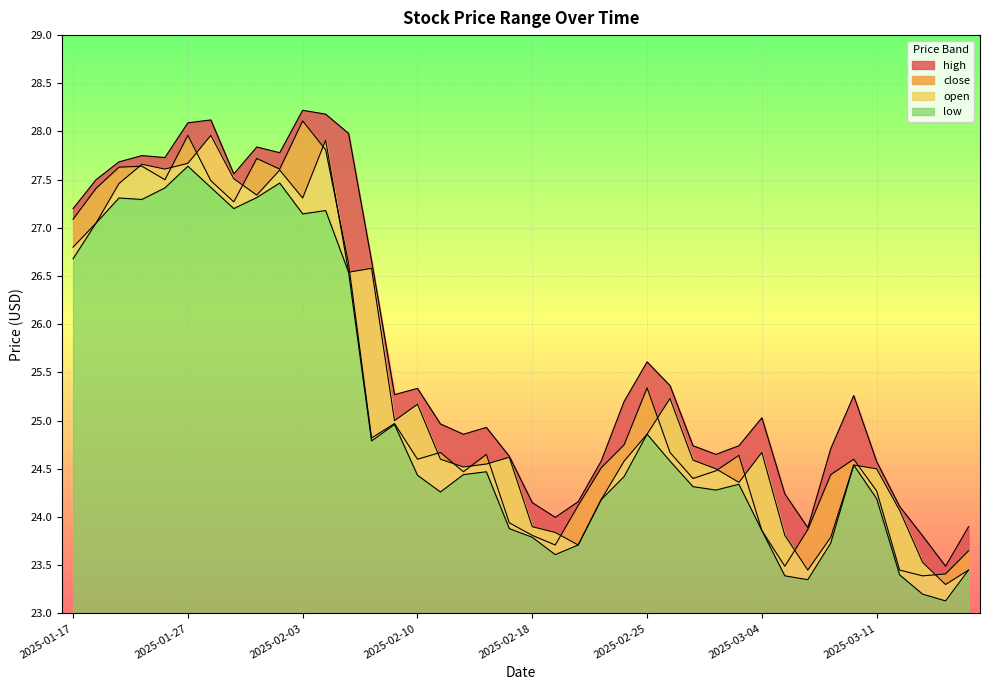

Reading left to right, transcribe all the data shown in this chart.

high: 2025-01-17=27.2	2025-01-21=27.5	2025-01-22=27.7	2025-01-23=27.8	2025-01-24=27.7	2025-01-27=28.1	2025-01-28=28.1	2025-01-29=27.6	2025-01-30=27.8	2025-01-31=27.8	2025-02-03=28.2	2025-02-04=28.2	2025-02-05=28.0	2025-02-06=26.7	2025-02-07=25.3	2025-02-10=25.3	2025-02-11=25.0	2025-02-12=24.9	2025-02-13=24.9	2025-02-14=24.6	2025-02-18=24.1	2025-02-19=24.0	2025-02-20=24.2	2025-02-21=24.6	2025-02-24=25.2	2025-02-25=25.6	2025-02-26=25.4	2025-02-27=24.7	2025-02-28=24.6	2025-03-03=24.7	2025-03-04=25.0	2025-03-05=24.2	2025-03-06=23.9	2025-03-07=24.7	2025-03-10=25.3	2025-03-11=24.6	2025-03-12=24.1	2025-03-13=23.8	2025-03-14=23.5	2025-03-17=23.9
close: 2025-01-17=27.1	2025-01-21=27.4	2025-01-22=27.6	2025-01-23=27.6	2025-01-24=27.5	2025-01-27=28.0	2025-01-28=27.5	2025-01-29=27.3	2025-01-30=27.7	2025-01-31=27.6	2025-02-03=28.1	2025-02-04=27.8	2025-02-05=26.6	2025-02-06=24.8	2025-02-07=25.0	2025-02-10=24.6	2025-02-11=24.7	2025-02-12=24.5	2025-02-13=24.6	2025-02-14=23.9	2025-02-18=23.8	2025-02-19=23.7	2025-02-20=24.1	2025-02-21=24.5	2025-02-24=24.8	2025-02-25=25.3	2025-02-26=24.7	2025-02-27=24.4	2025-02-28=24.5	2025-03-03=24.6	2025-03-04=23.9	2025-03-05=23.5	2025-03-06=23.9	2025-03-07=24.4	2025-03-10=24.6	2025-03-11=24.3	2025-03-12=23.4	2025-03-13=23.4	2025-03-14=23.4	2025-03-17=23.6
open: 2025-01-17=26.8	2025-01-21=27.1	2025-01-22=27.5	2025-01-23=27.7	2025-01-24=27.6	2025-01-27=27.7	2025-01-28=28.0	2025-01-29=27.5	2025-01-30=27.3	2025-01-31=27.6	2025-02-03=27.3	2025-02-04=27.9	2025-02-05=26.5	2025-02-06=26.6	2025-02-07=25.0	2025-02-10=25.2	2025-02-11=24.6	2025-02-12=24.5	2025-02-13=24.6	2025-02-14=24.6	2025-02-18=23.9	2025-02-19=23.8	2025-02-20=23.7	2025-02-21=24.2	2025-02-24=24.6	2025-02-25=24.9	2025-02-26=25.2	2025-02-27=24.6	2025-02-28=24.5	2025-03-03=24.4	2025-03-04=24.7	2025-03-05=23.8	2025-03-06=23.4	2025-03-07=23.8	2025-03-10=24.5	2025-03-11=24.5	2025-03-12=24.1	2025-03-13=23.5	2025-03-14=23.3	2025-03-17=23.4
low: 2025-01-17=26.7	2025-01-21=27.1	2025-01-22=27.3	2025-01-23=27.3	2025-01-24=27.4	2025-01-27=27.6	2025-01-28=27.4	2025-01-29=27.2	2025-01-30=27.3	2025-01-31=27.5	2025-02-03=27.1	2025-02-04=27.2	2025-02-05=26.5	2025-02-06=24.8	2025-02-07=25.0	2025-02-10=24.4	2025-02-11=24.3	2025-02-12=24.4	2025-02-13=24.5	2025-02-14=23.9	2025-02-18=23.8	2025-02-19=23.6	2025-02-20=23.7	2025-02-21=24.2	2025-02-24=24.4	2025-02-25=24.9	2025-02-26=24.6	2025-02-27=24.3	2025-02-28=24.3	2025-03-03=24.3	2025-03-04=23.9	2025-03-05=23.4	2025-03-06=23.4	2025-03-07=23.7	2025-03-10=24.5	2025-03-11=24.2	2025-03-12=23.4	2025-03-13=23.2	2025-03-14=23.1	2025-03-17=23.4